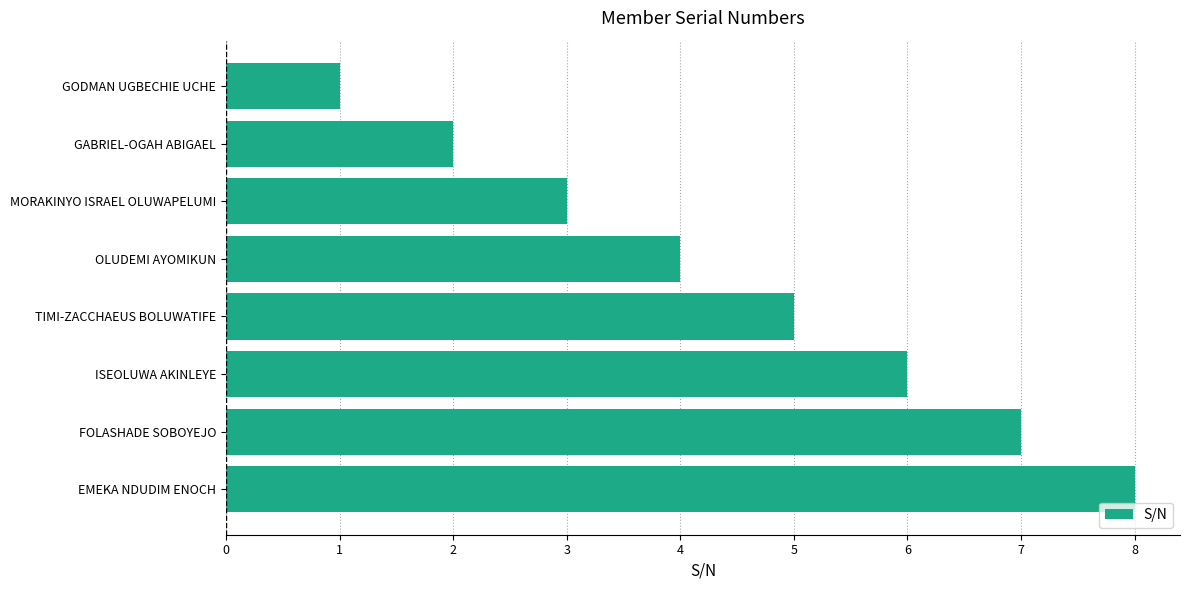

What is the change in value from TIMI-ZACCHAEUS BOLUWATIFE to EMEKA NDUDIM ENOCH?

+3